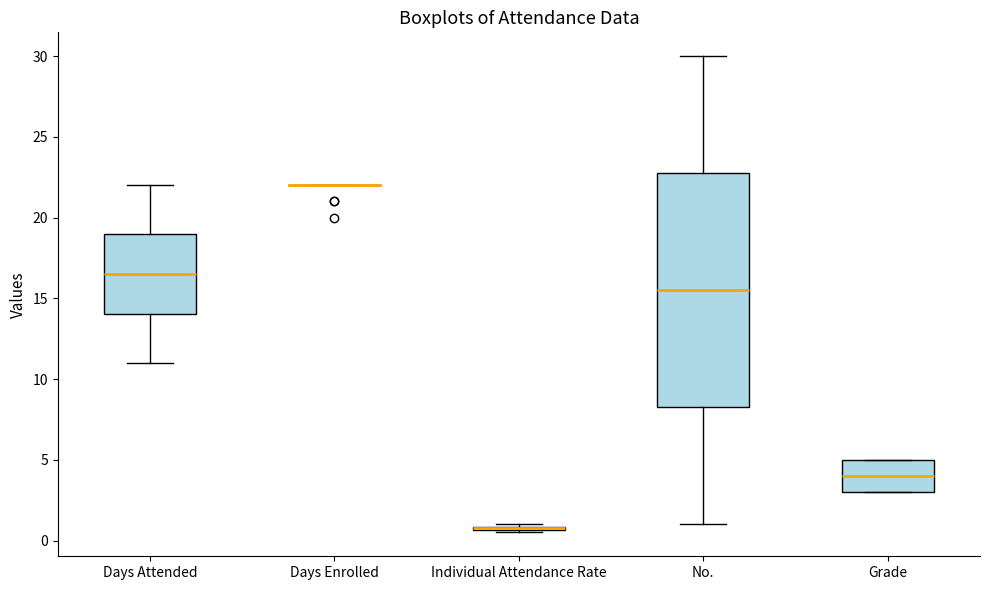

Which box is the tallest, from its lower edge to its upper edge?

No.